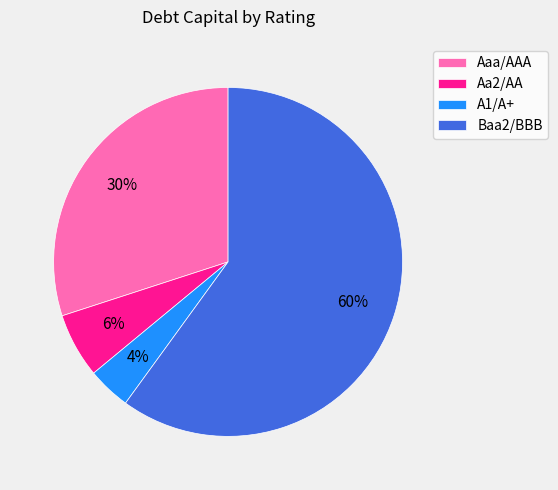

To the nearest percent, what is the difference between the Aaa/AAA and A1/A+ slice percentages?

26%